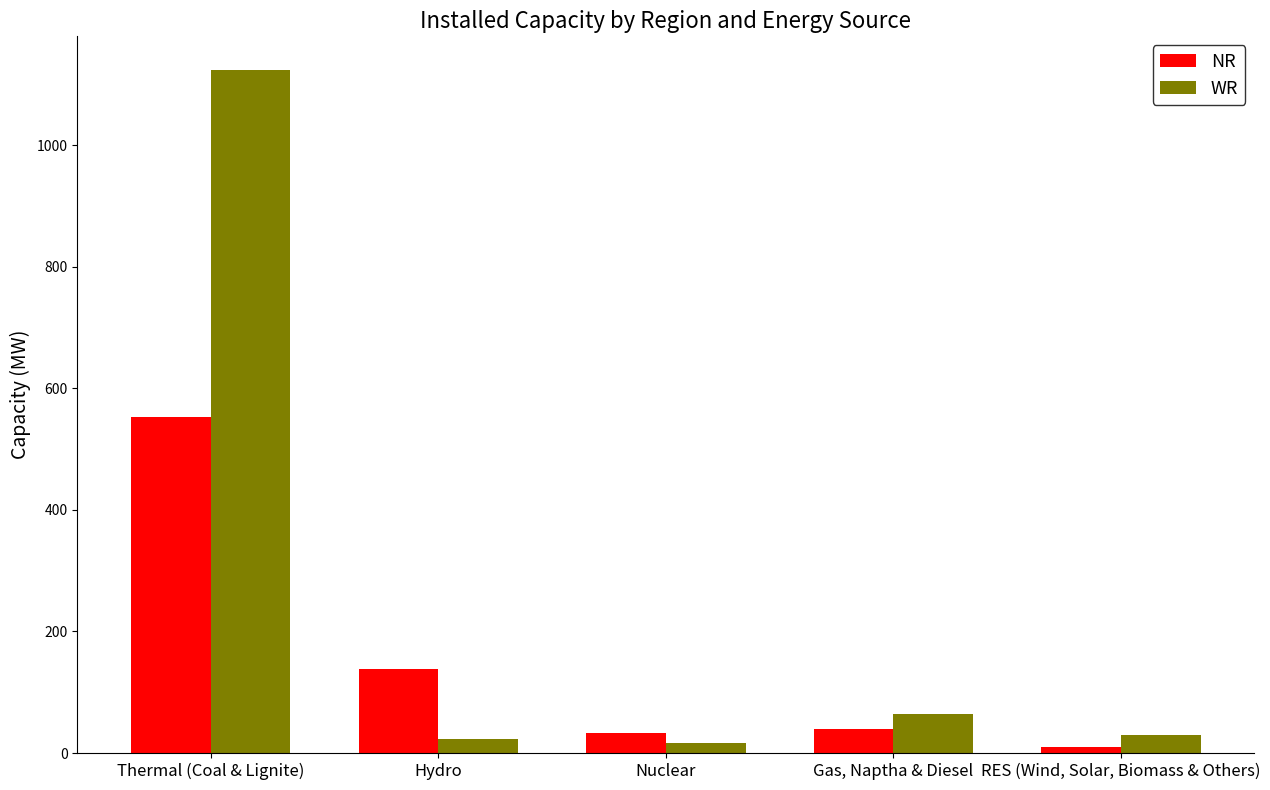

What is the maximum value for WR?

1123